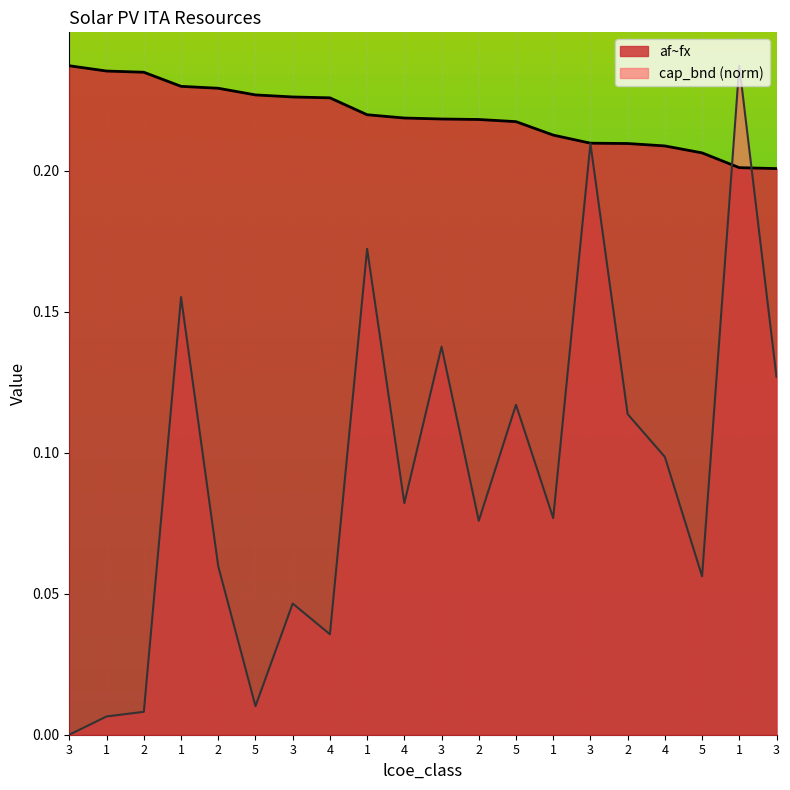

Rank the series at 5 from highest to lowest value.

af~fx, cap_bnd